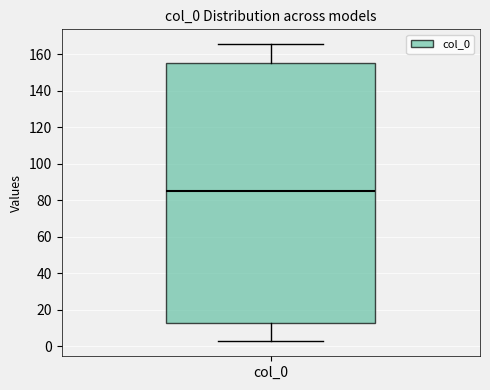

Where does the median line of the box for col_0 sit on the y-axis? The values are not printed on the chart, so give them approximately, as read against the axis.

86